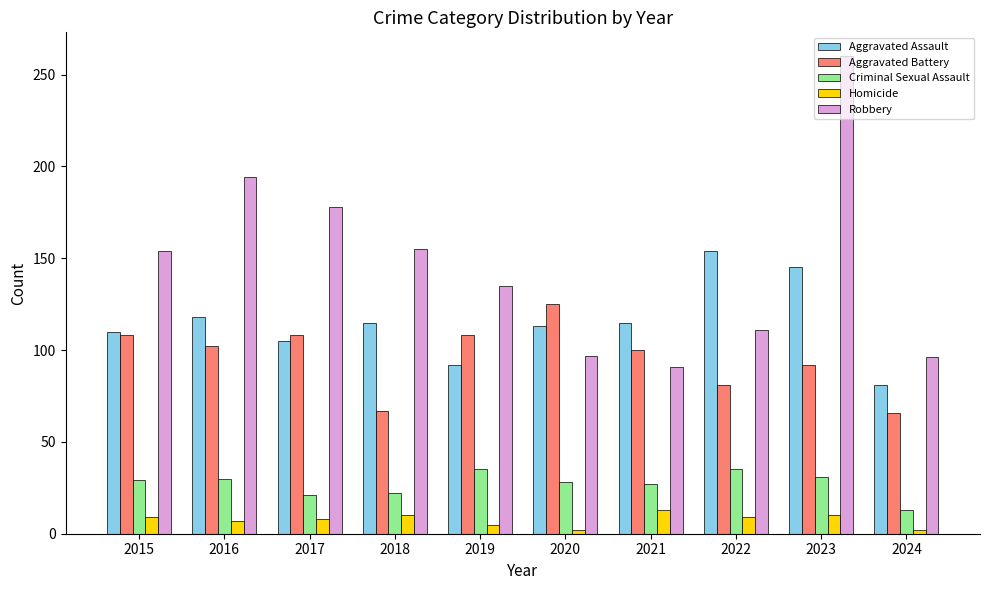

What is the lowest value of the Criminal Sexual Assault series?

13